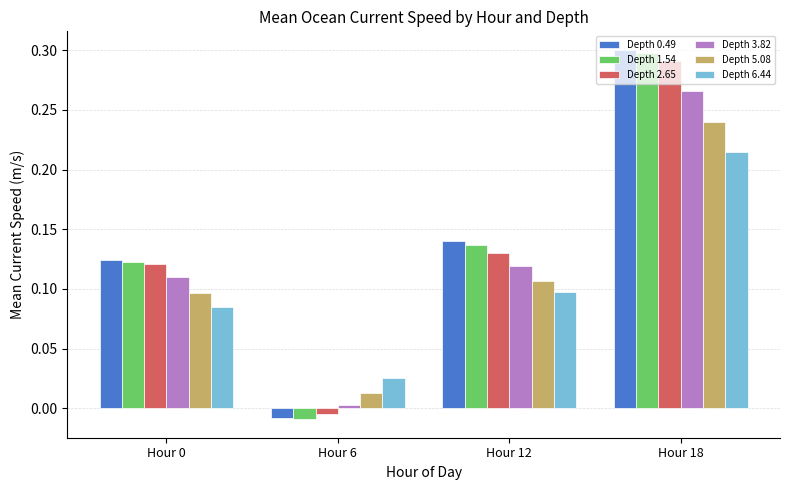

Which series has the widest spread of values?

Depth 0.49